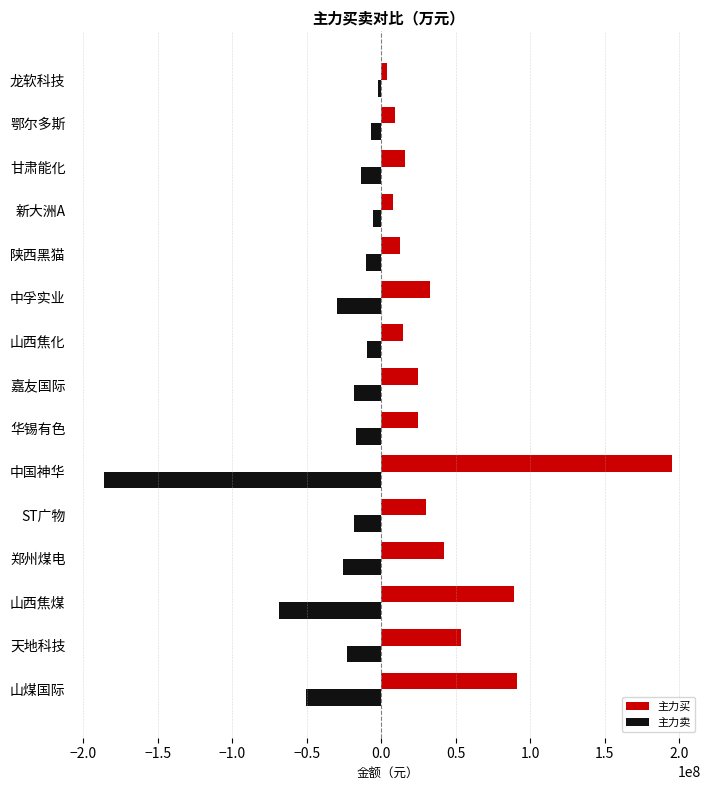

What is the highest value of the 主力买 series?

195581051